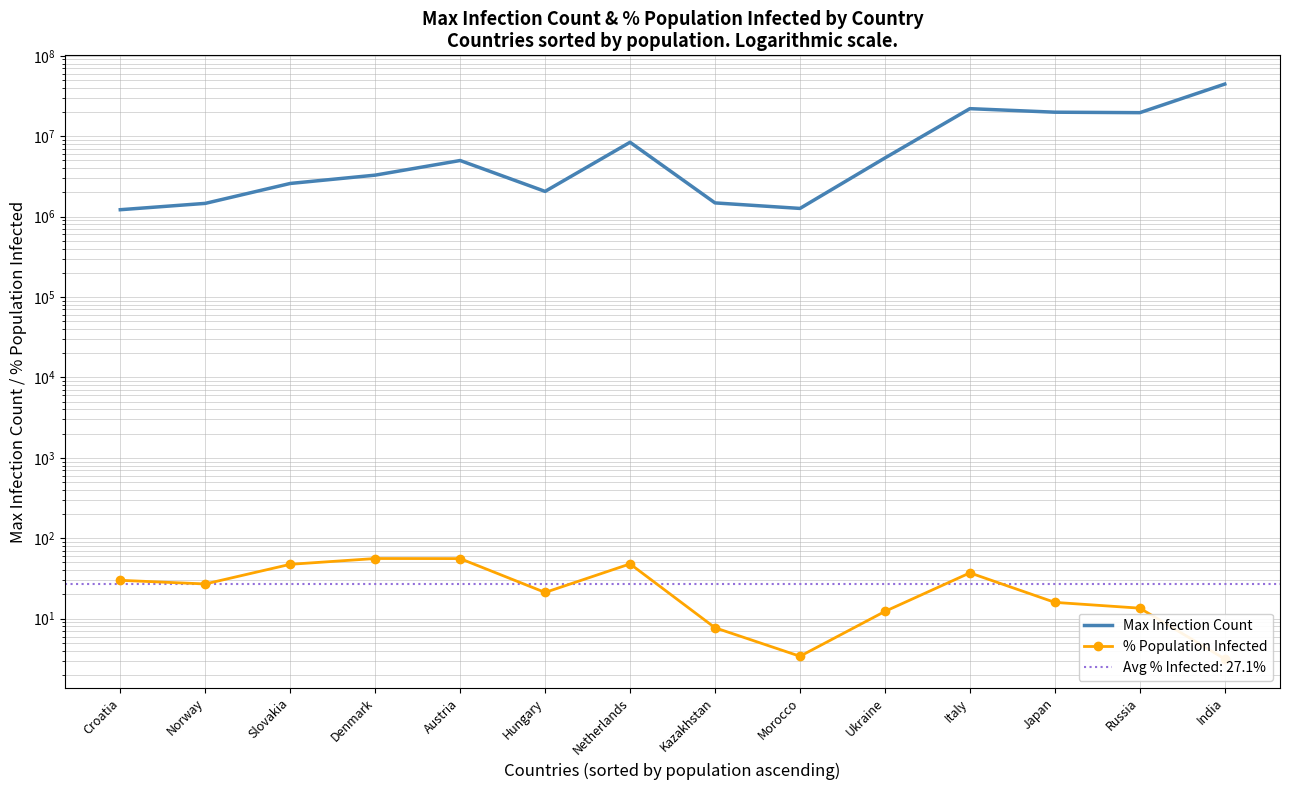

List the series in order of their overall mean, highest first.

Max Infection Count, % Population Infected